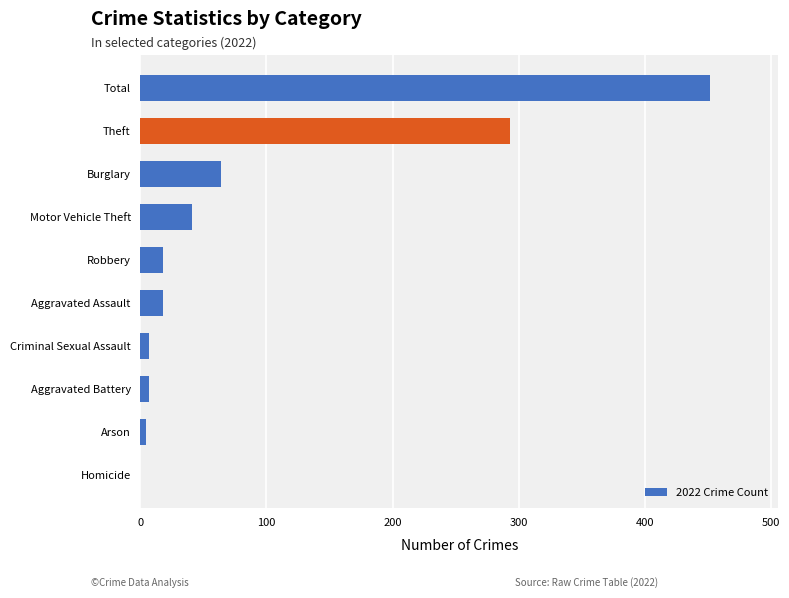

What is the greatest value displayed?

452